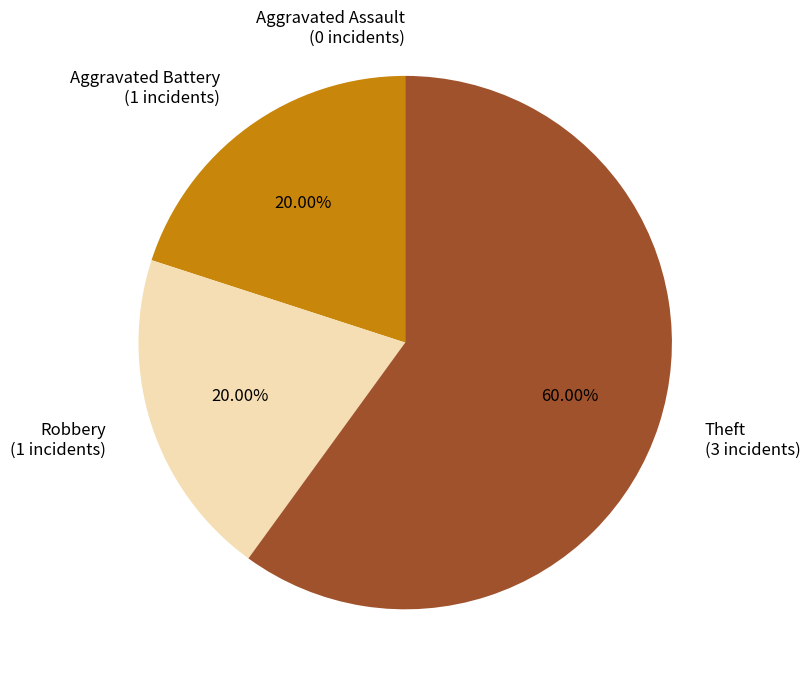

Which has a higher value, Theft (3 incidents) or Aggravated Battery (1 incidents)?

Theft (3 incidents)